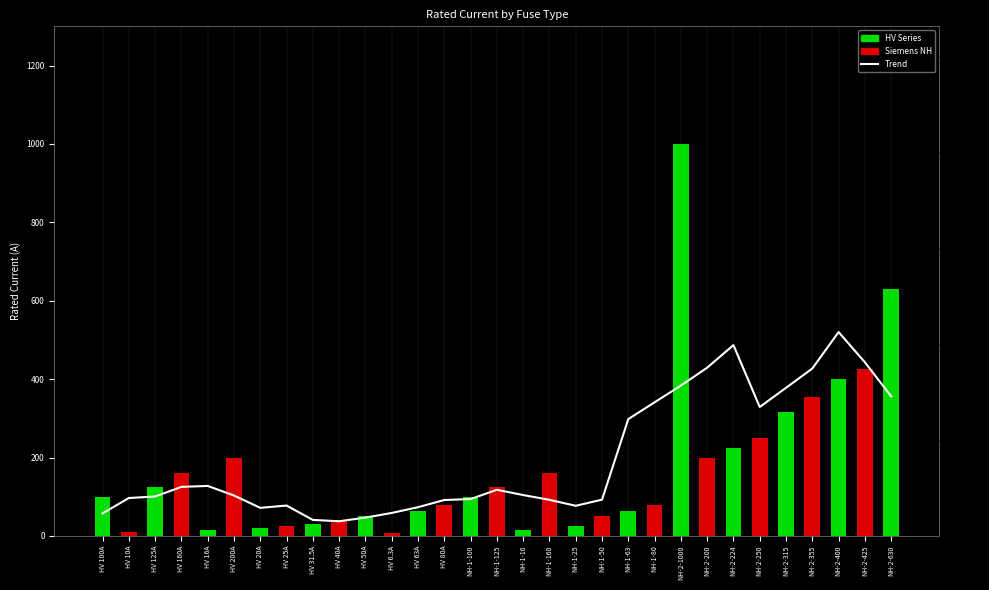

Reading left to right, extract all data points from this chart.

i_rated_a: HV 100A=100.0	HV 10A=10.0	HV 125A=125.0	HV 160A=160.0	HV 16A=16.0	HV 200A=200.0	HV 20A=20.0	HV 25A=25.0	HV 31.5A=31.5	HV 40A=40.0	HV 50A=50.0	HV 6.3A=6.3	HV 63A=63.0	HV 80A=80.0	NH-1-100=100.0	NH-1-125=125.0	NH-1-16=16.0	NH-1-160=160.0	NH-1-25=25.0	NH-1-50=50.0	NH-1-63=63.0	NH-1-80=80.0	NH-2-1000=1000.0	NH-2-200=200.0	NH-2-224=224.0	NH-2-250=250.0	NH-2-315=315.0	NH-2-355=355.0	NH-2-400=400.0	NH-2-425=425.0	NH-2-630=630.0
trend: HV 100A=47.0	HV 10A=79.0	HV 125A=82.2	HV 160A=102.2	HV 16A=104.2	HV 200A=84.2	HV 20A=58.5	HV 25A=63.3	HV 31.5A=33.3	HV 40A=30.6	HV 50A=38.2	HV 6.3A=47.9	HV 63A=59.9	HV 80A=74.9	NH-1-100=76.8	NH-1-125=96.2	NH-1-16=85.2	NH-1-160=75.2	NH-1-25=62.8	NH-1-50=75.6	NH-1-63=243.6	NH-1-80=278.6	NH-2-1000=313.4	NH-2-200=350.8	NH-2-224=397.8	NH-2-250=268.8	NH-2-315=308.8	NH-2-355=349.0	NH-2-400=425.0	NH-2-425=362.0	NH-2-630=291.0